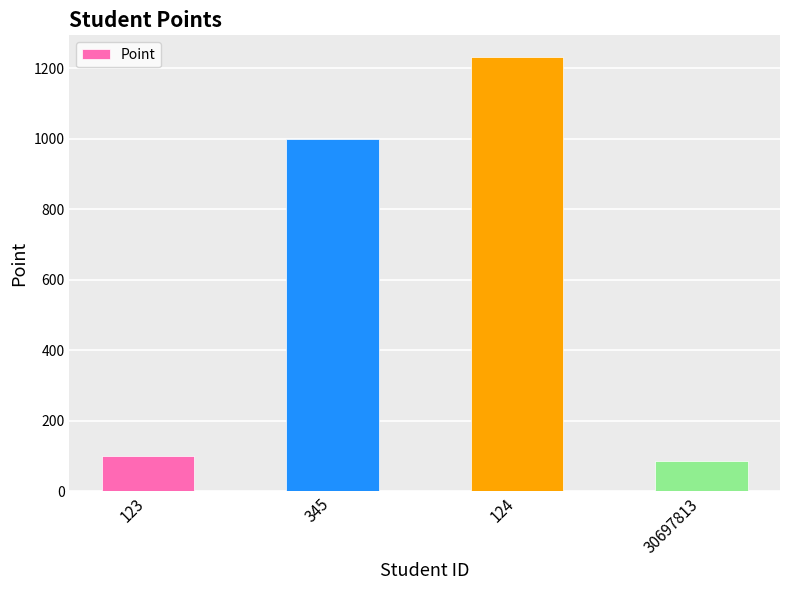

What is the approximate value at 123?

100.0